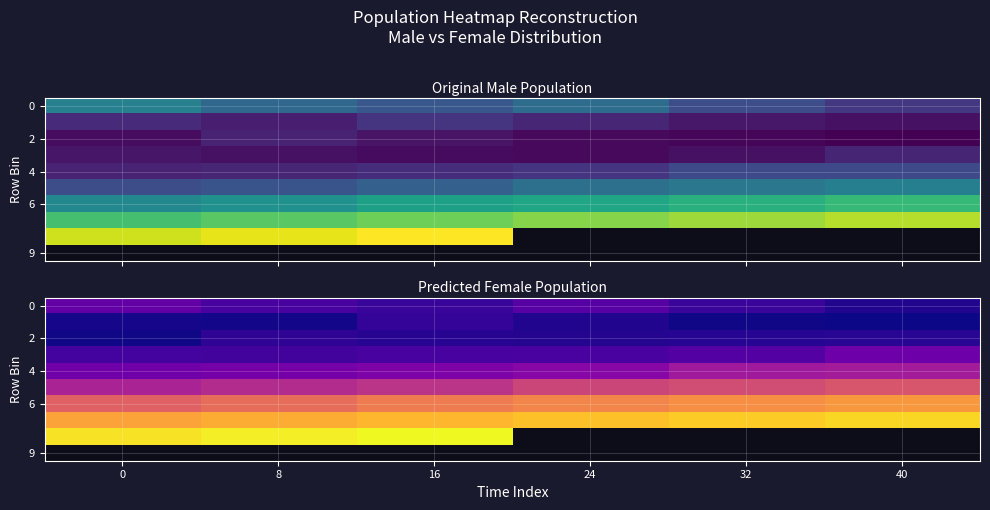

How many data points in 4 are less than 12369?

3